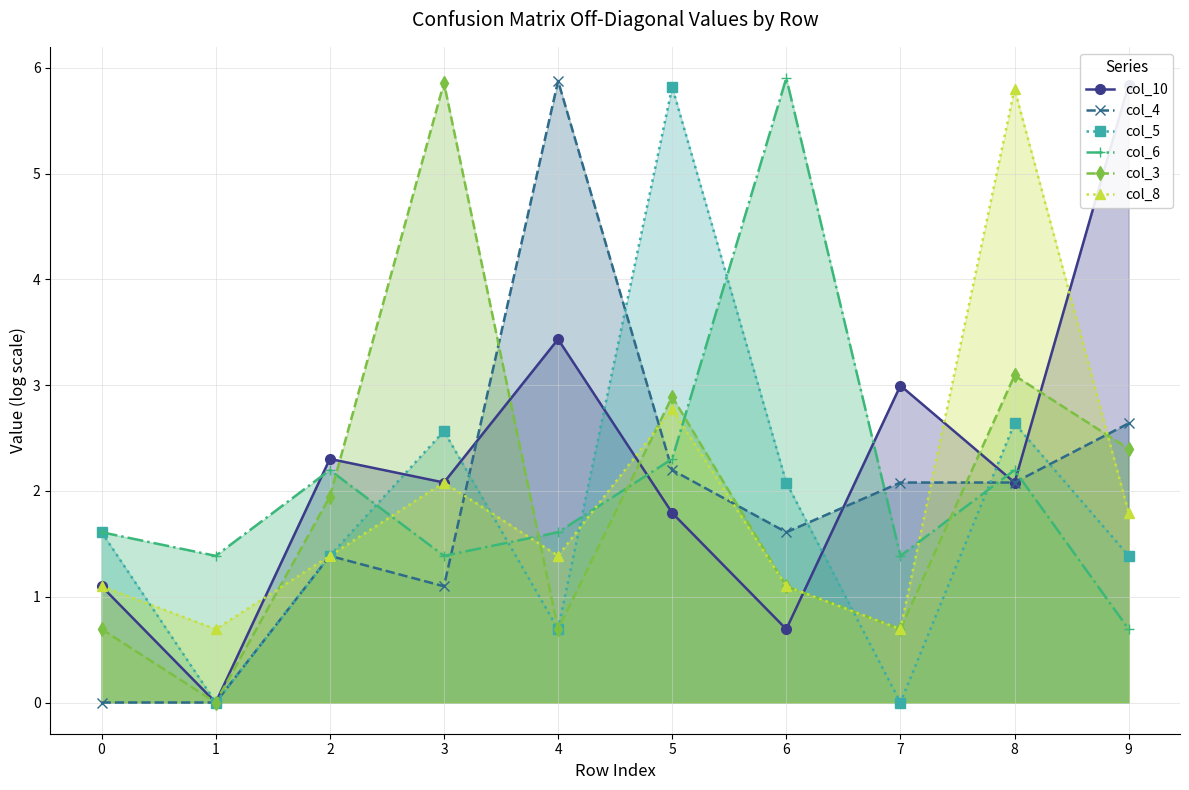

True or false: col_6 has more than 2 points higher than both neighbors.

True